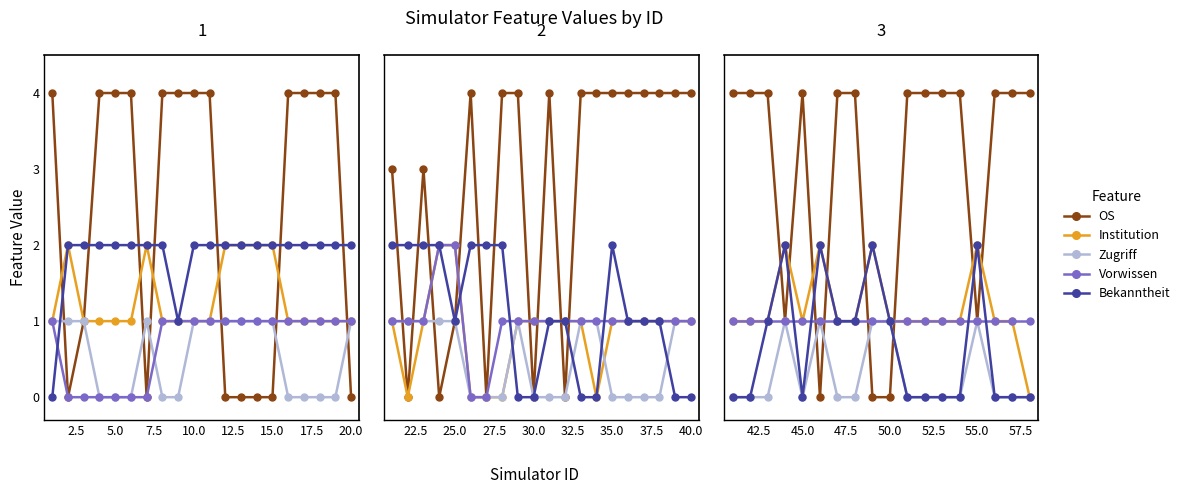

How many series are shown in this chart?

5